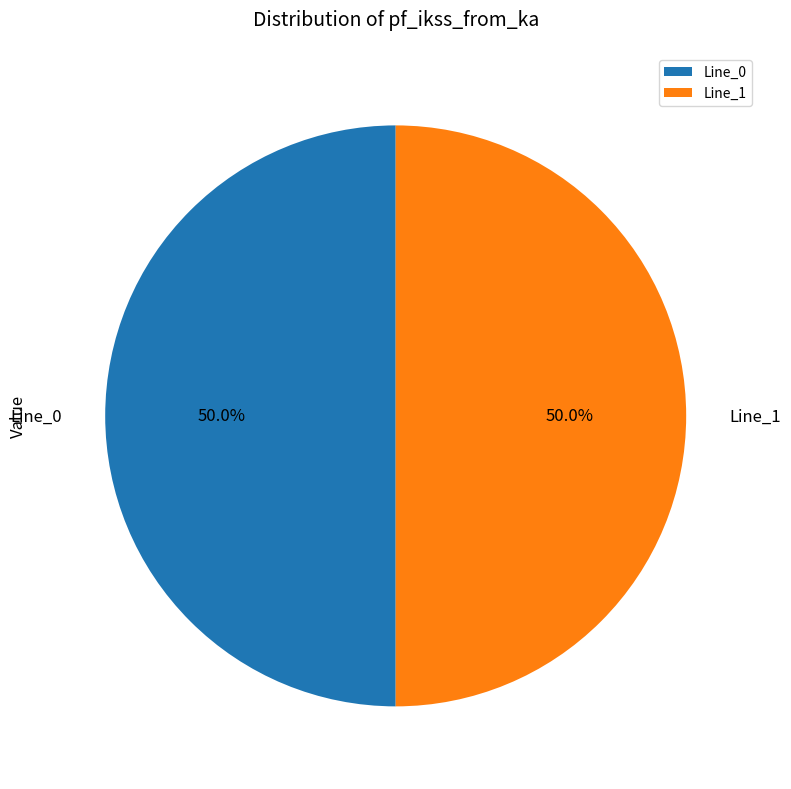

What percentage is NOT represented by Line_0?

50.0%